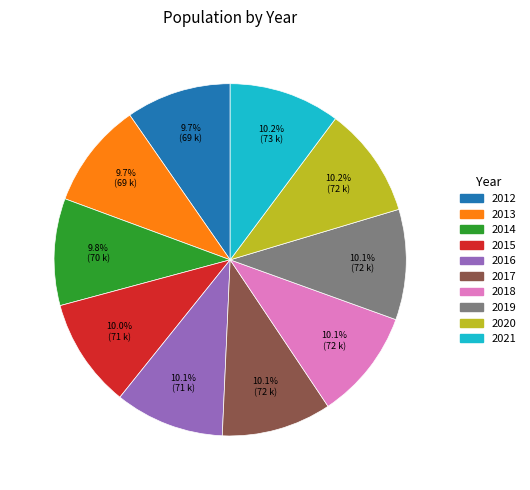

To the nearest percent, what is the average slice percentage?

10%